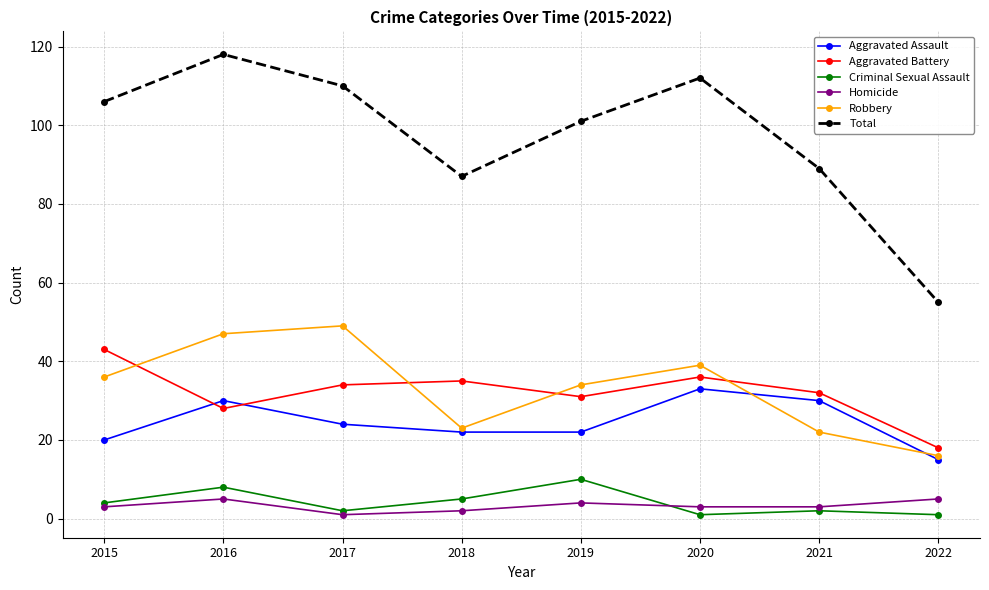

Is the value of Criminal Sexual Assault at 2016 greater than the value of Homicide at 2015?

Yes